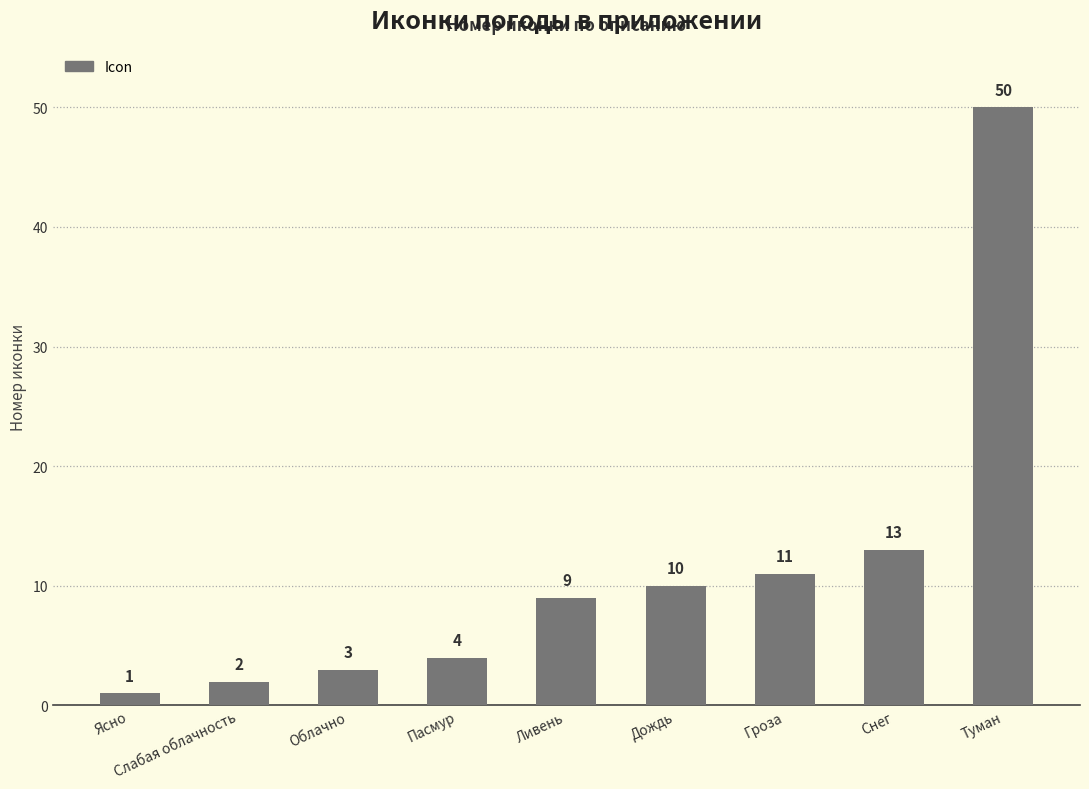

What is the minimum value shown in the chart?

1